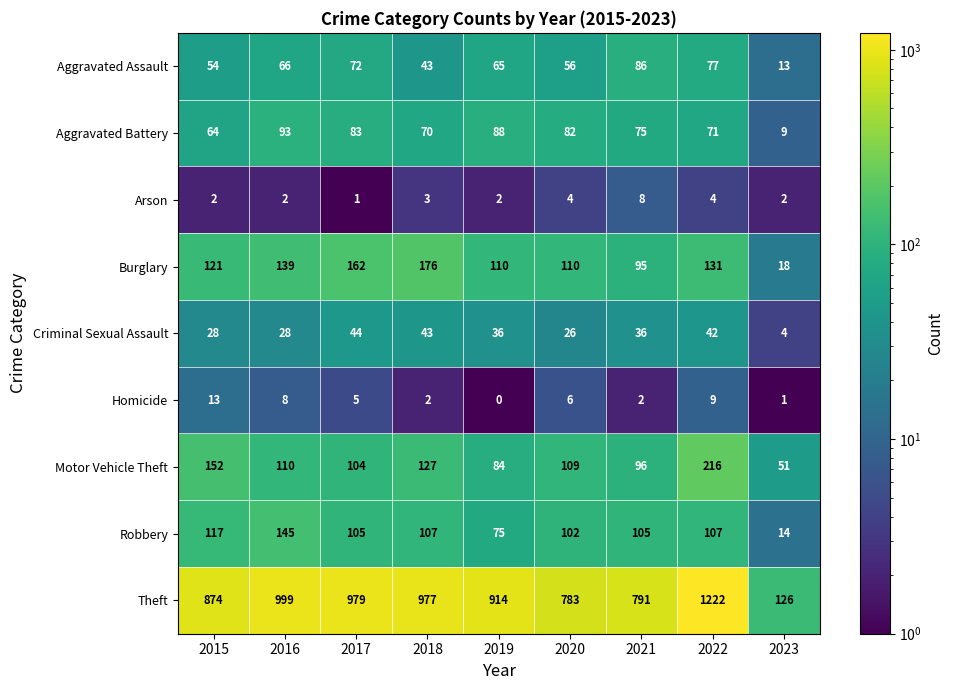

True or false: Theft has a value of 791 at 2021.

True